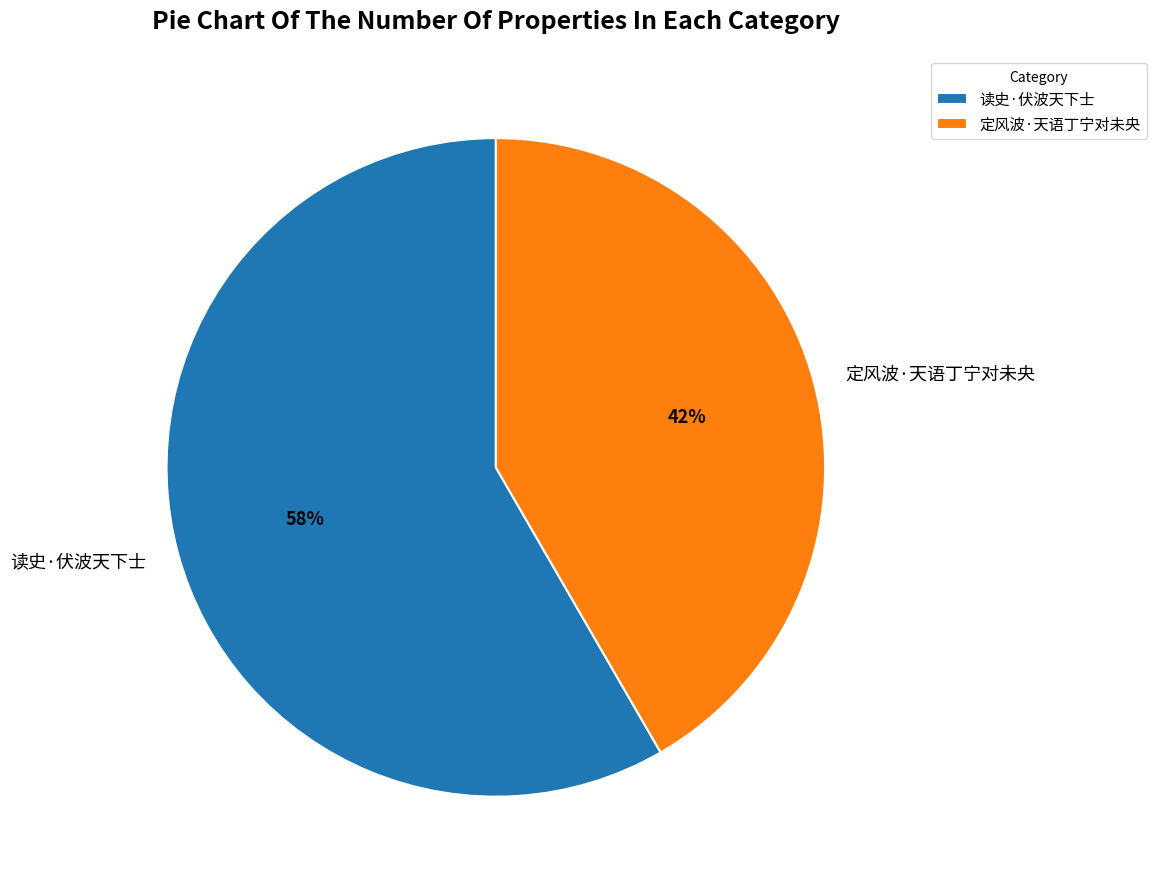

What percentage is the 读史·伏波天下士 slice, to the nearest percent?

58%